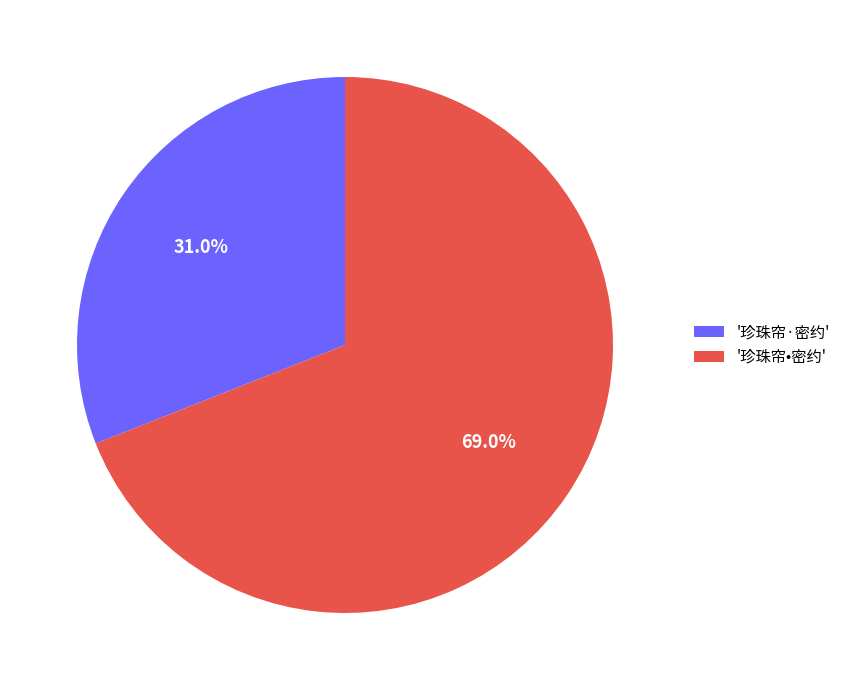

Is the sum of '珍珠帘·密约' and '珍珠帘•密约' greater than half?

Yes